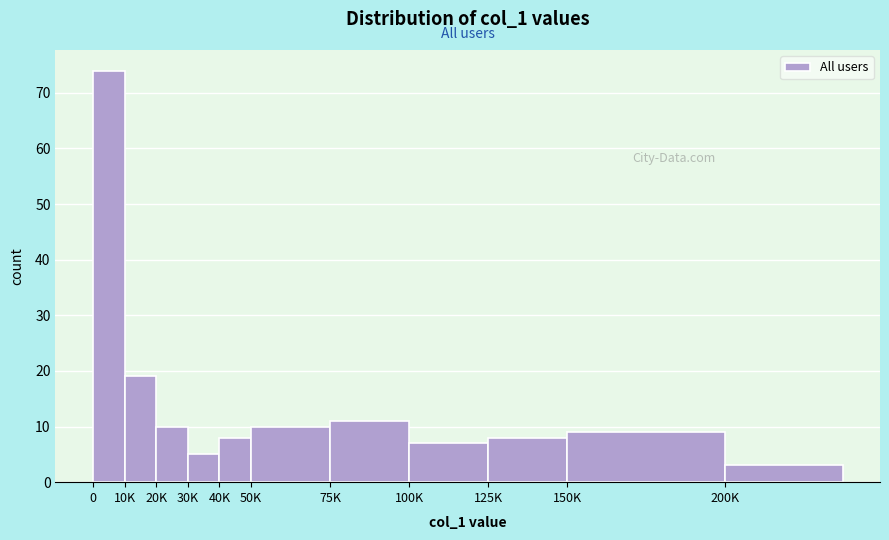

Reading left to right, extract all data points from this chart.

74	19	10	5	8	10	11	7	8	9	3